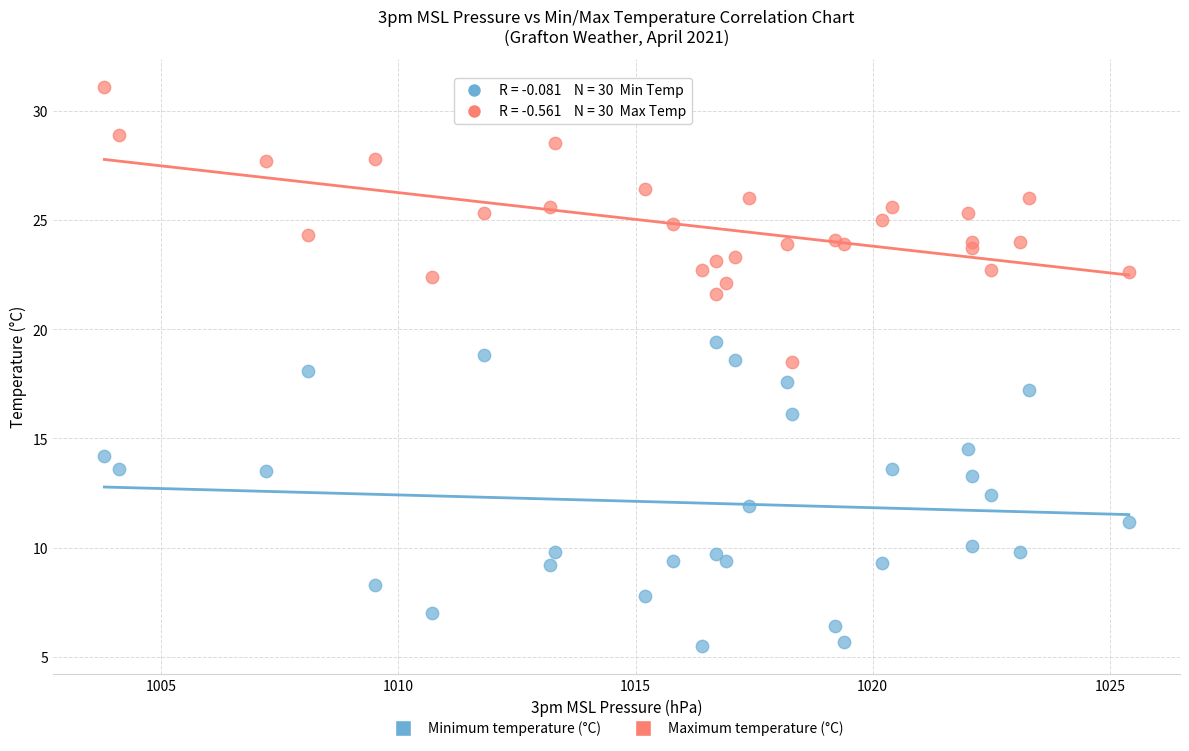

Which series has the largest Y range (max minus min)?

Minimum temperature (°C)